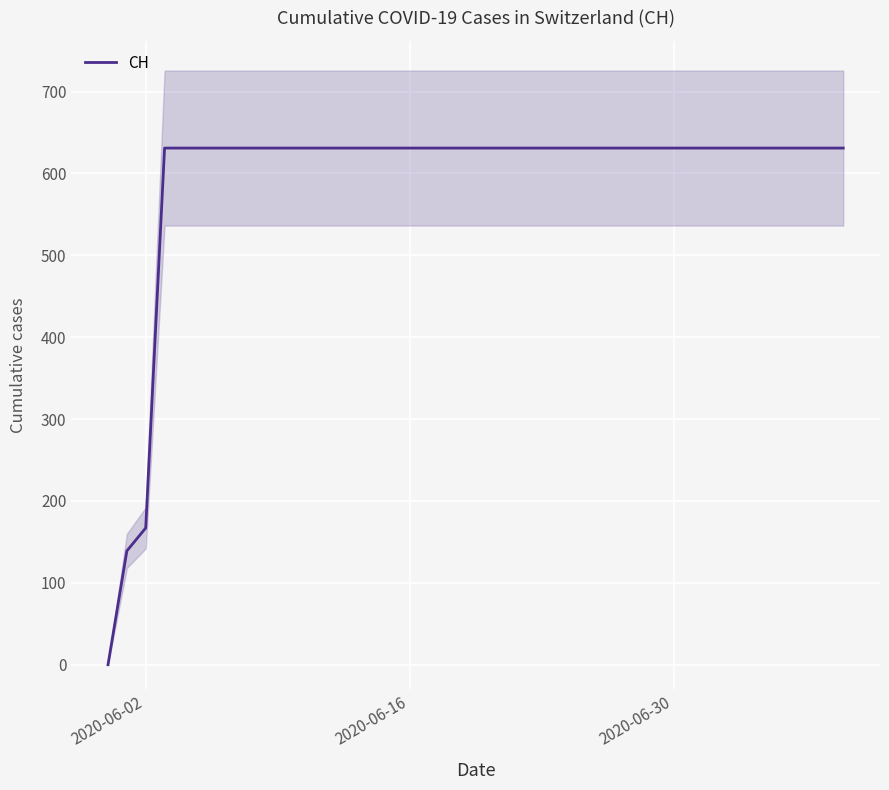

True or false: there are more than 0 points higher than both neighbors.

False